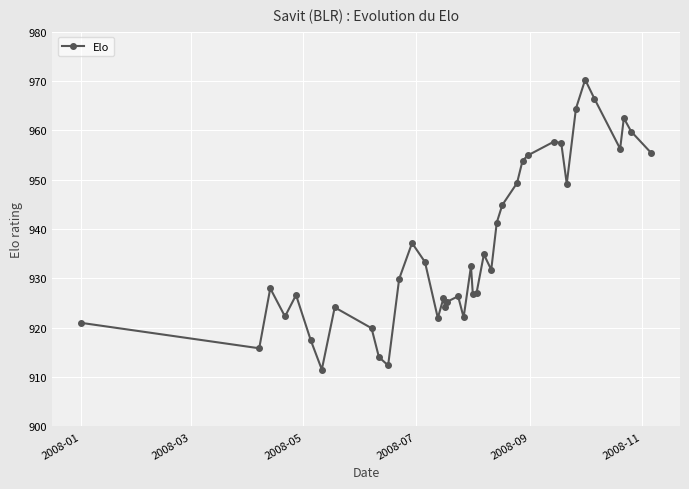

What is the minimum value shown in the chart?

911.5